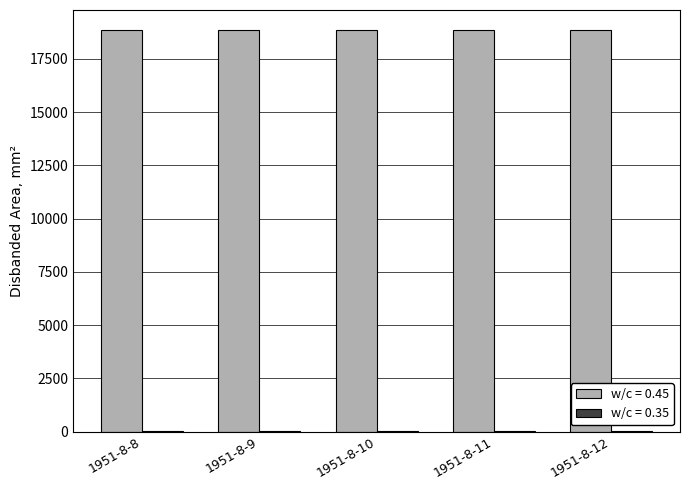

Which series has the largest total across all categories?

w/c = 0.45